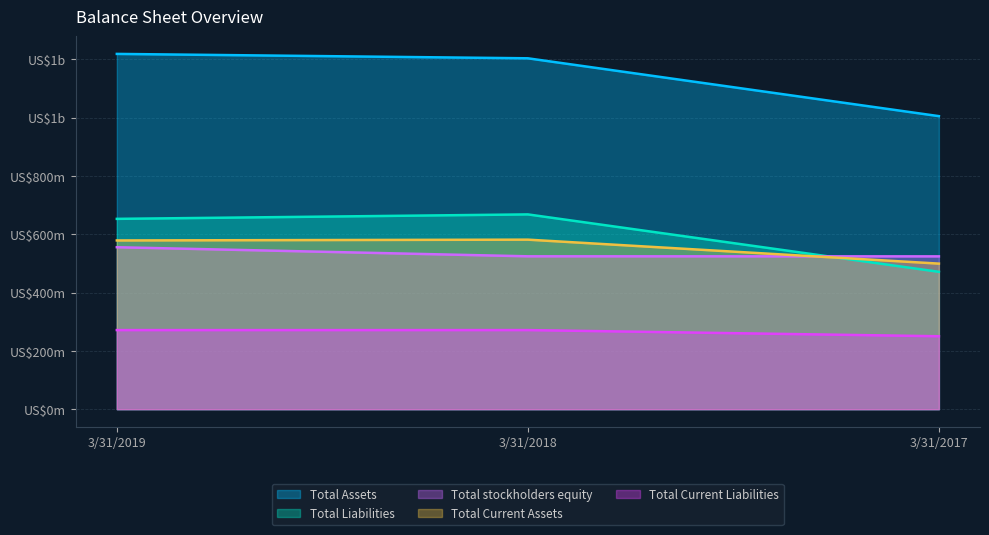

Count the number of data series in this chart.

5